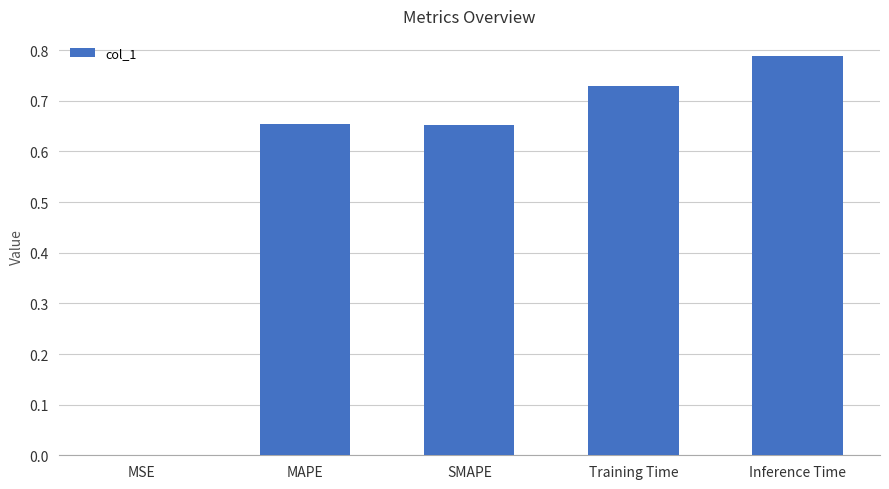

What is the average value?

0.6